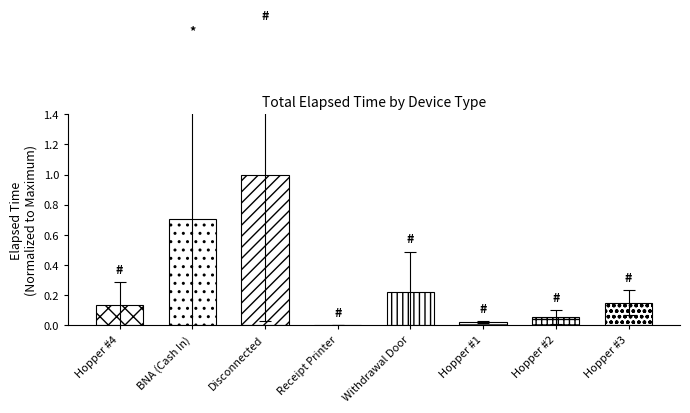

The chart shows a value of -0.5 at Receipt Printer. True or false?

False